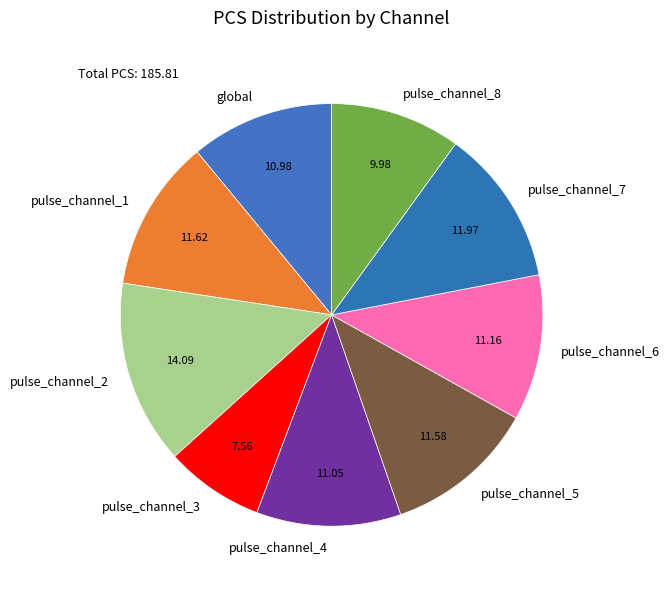

Is the sum of pulse_channel_3 and pulse_channel_1 greater than half?

No